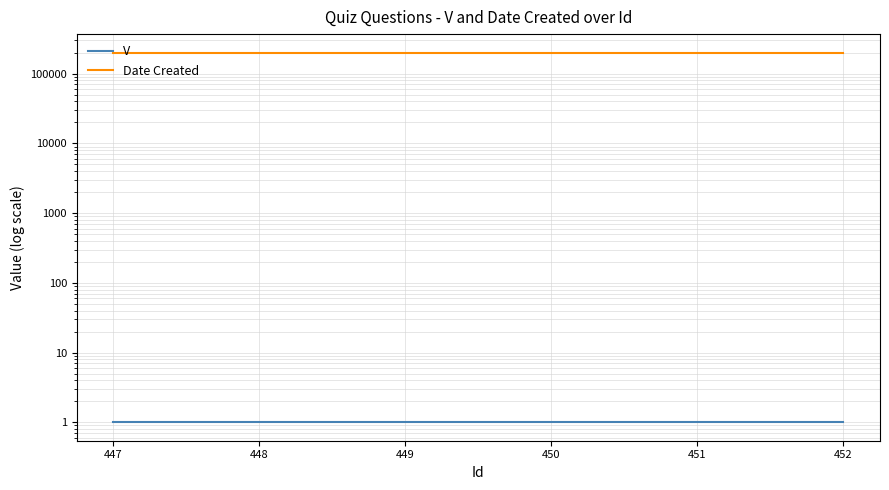

What is the sum of all V values?

6